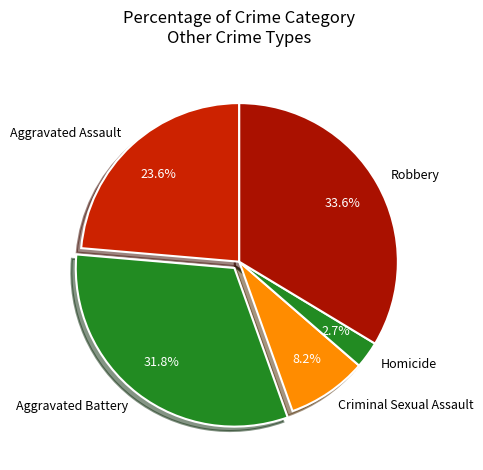

What percentage is the Aggravated Battery slice, to the nearest percent?

32%